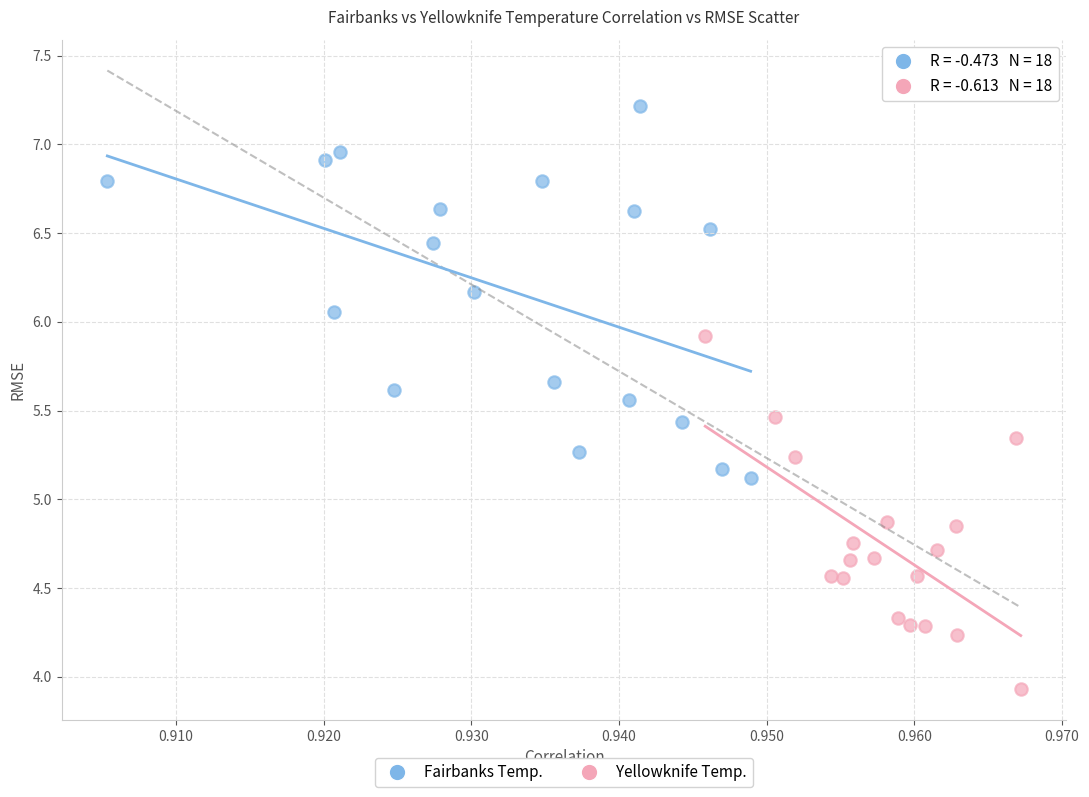

Which series contains the lowest Y value?

Yellowknife Temp.